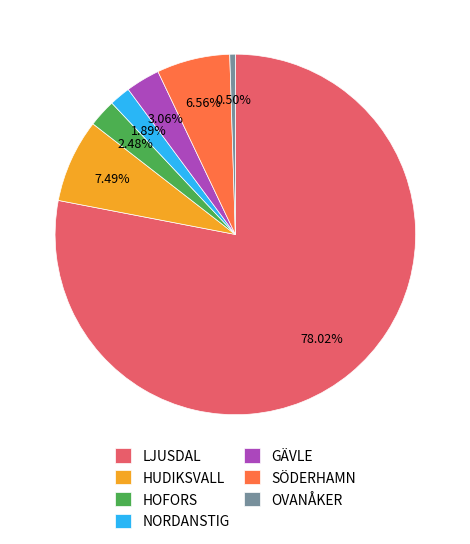

What percentage is the GÄVLE slice, to the nearest percent?

3%